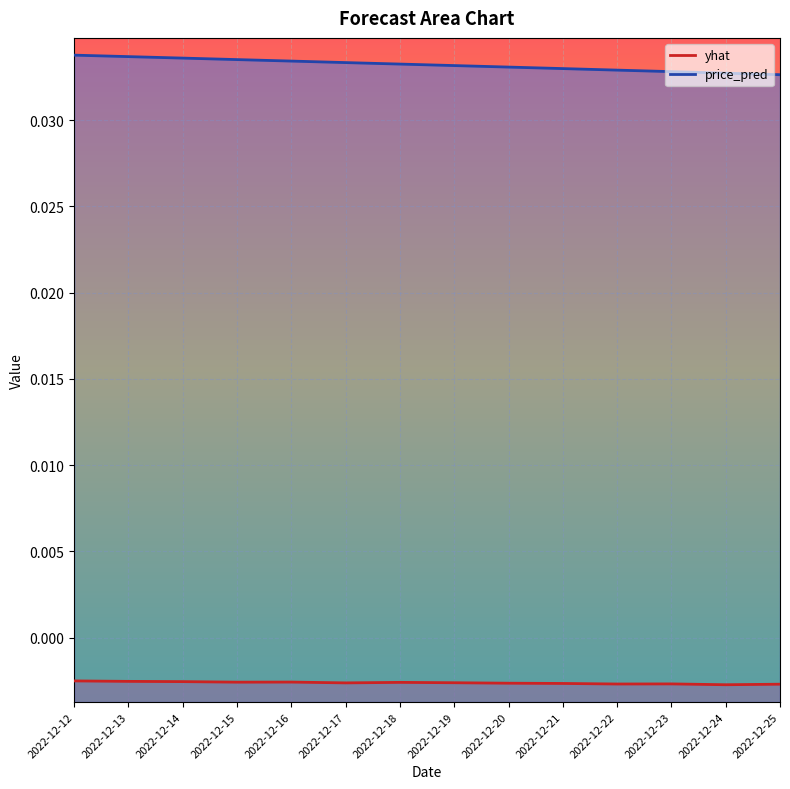

True or false: yhat and price_pred intersect in this chart.

False